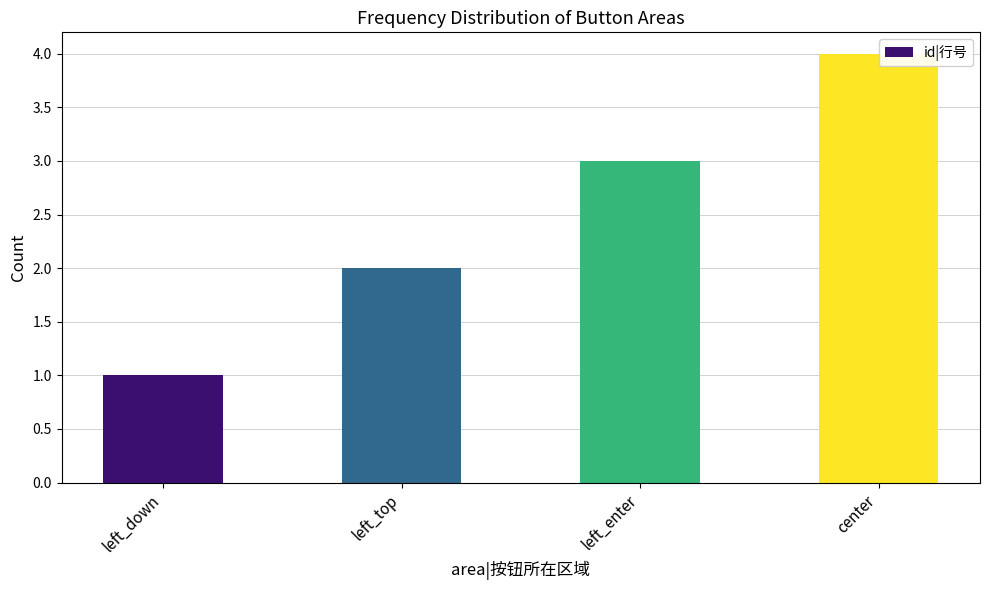

Where is the data nearest to the value 2?

left_top